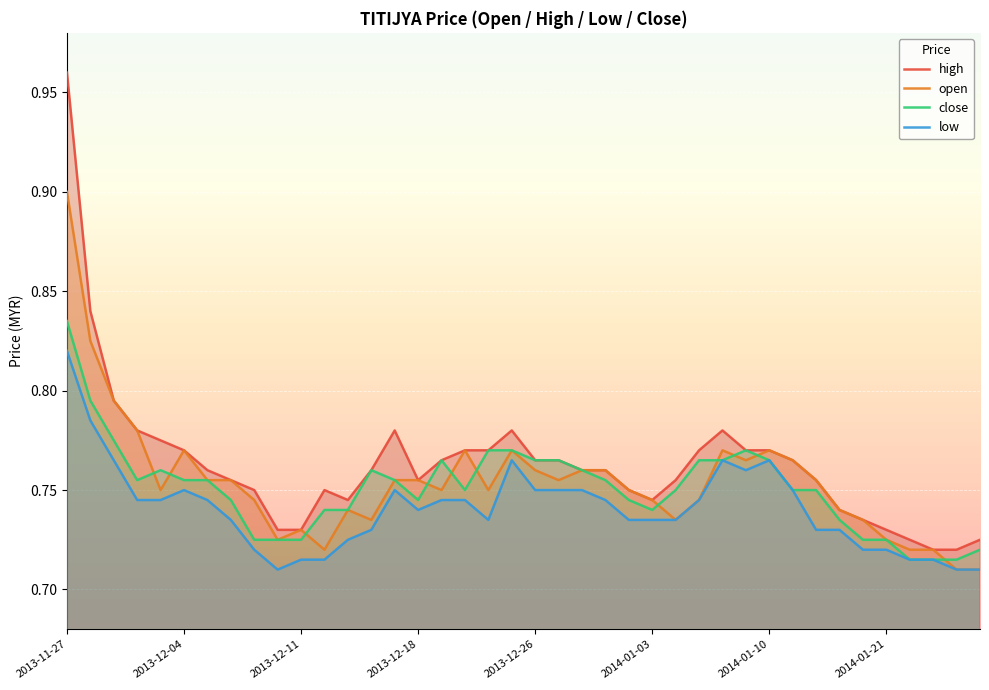

At which label does close reach its peak?

2013-11-27